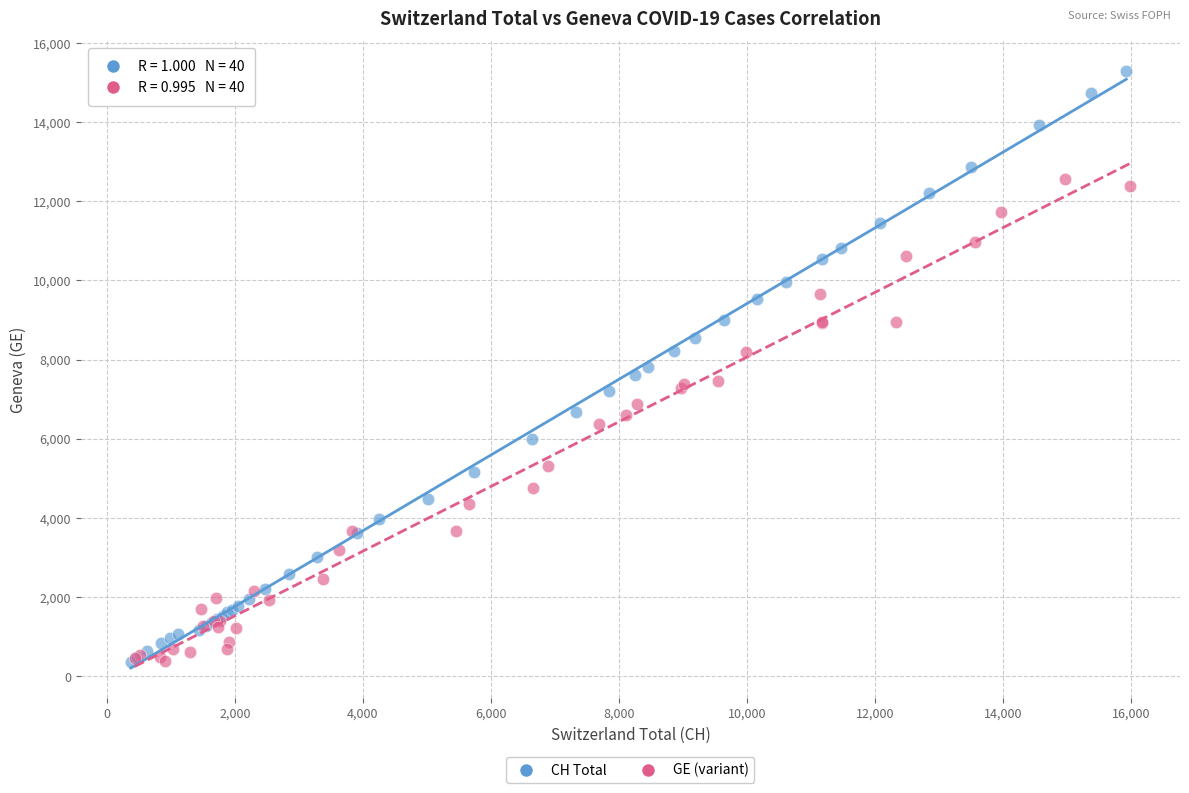

Which series has the widest spread of Y values?

CH Total